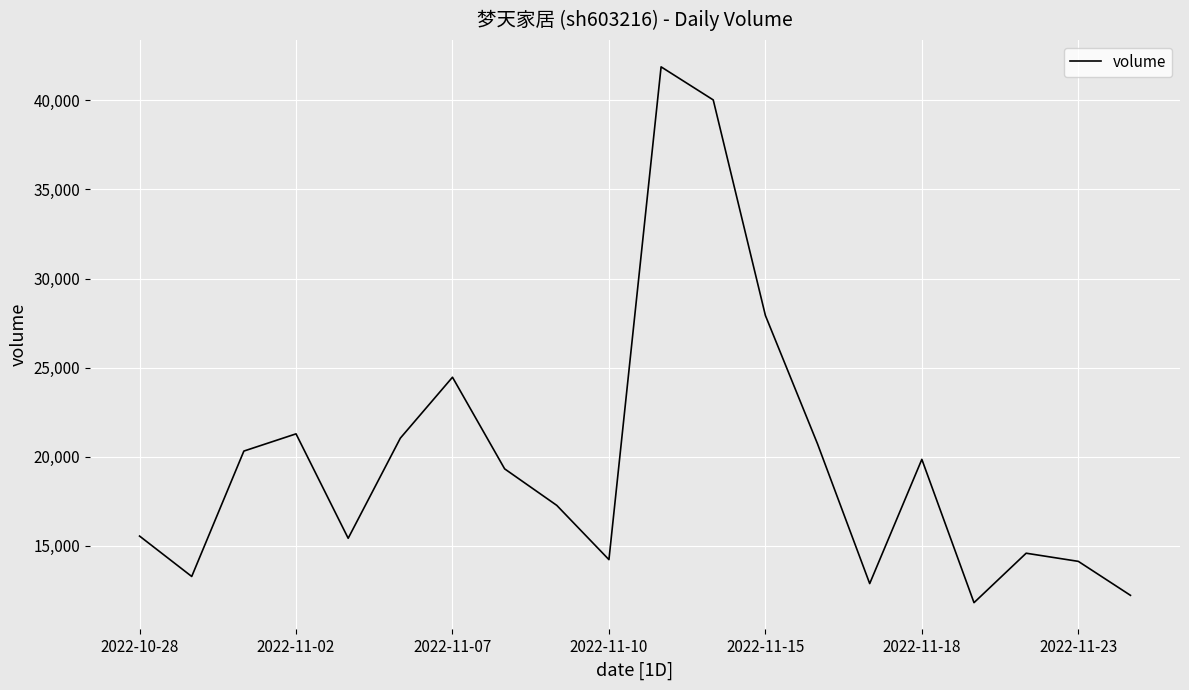

What is the greatest value displayed?

41882